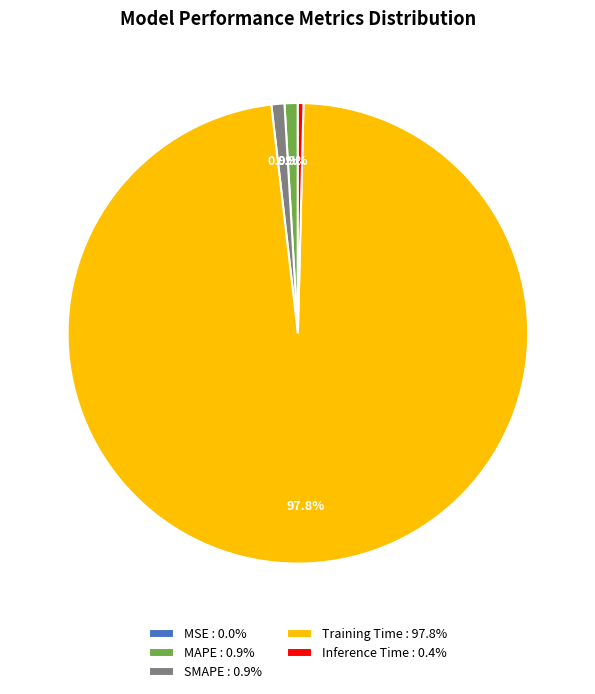

Is there a majority slice in this chart?

Yes